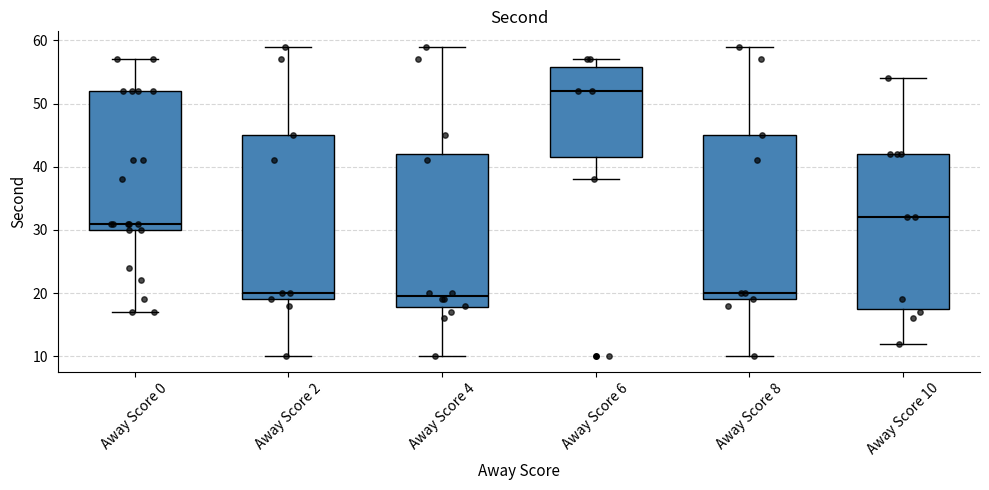

Where is the lower edge of the box for Away Score 2 on the y-axis? The values are not printed on the chart, so give them approximately, as read against the axis.

19